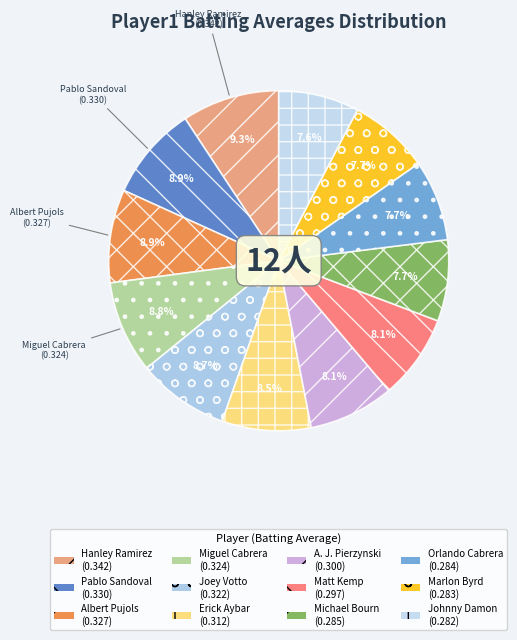

Is there a majority slice in this chart?

No